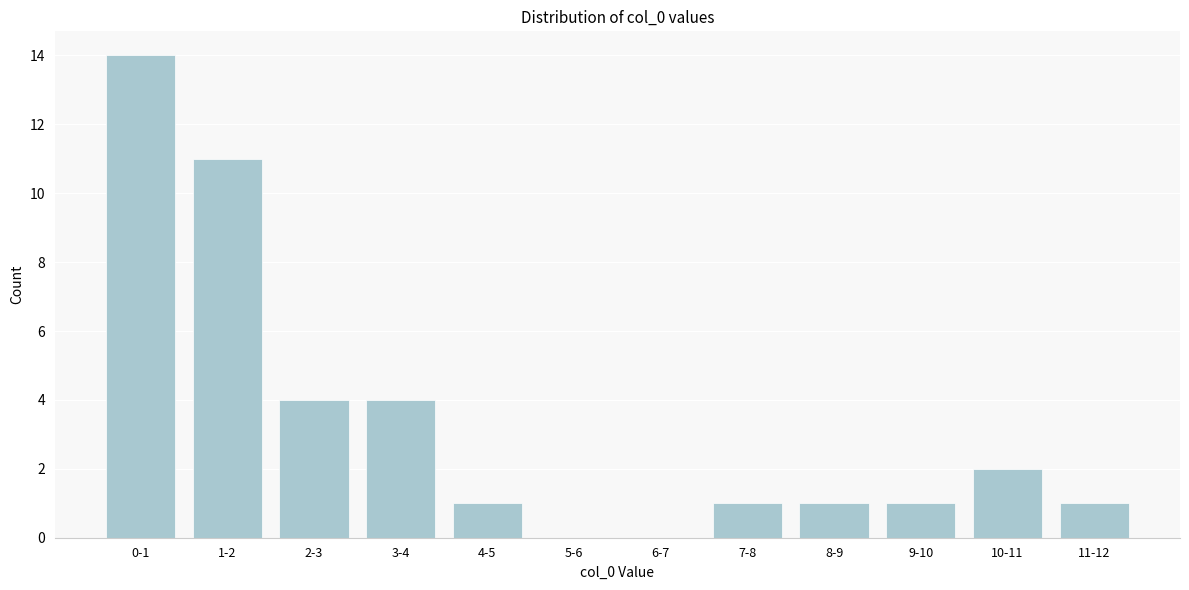

Reading left to right, extract all data points from this chart.

0-1=14	1-2=11	2-3=4	3-4=4	4-5=1	5-6=0	6-7=0	7-8=1	8-9=1	9-10=1	10-11=2	11-12=1